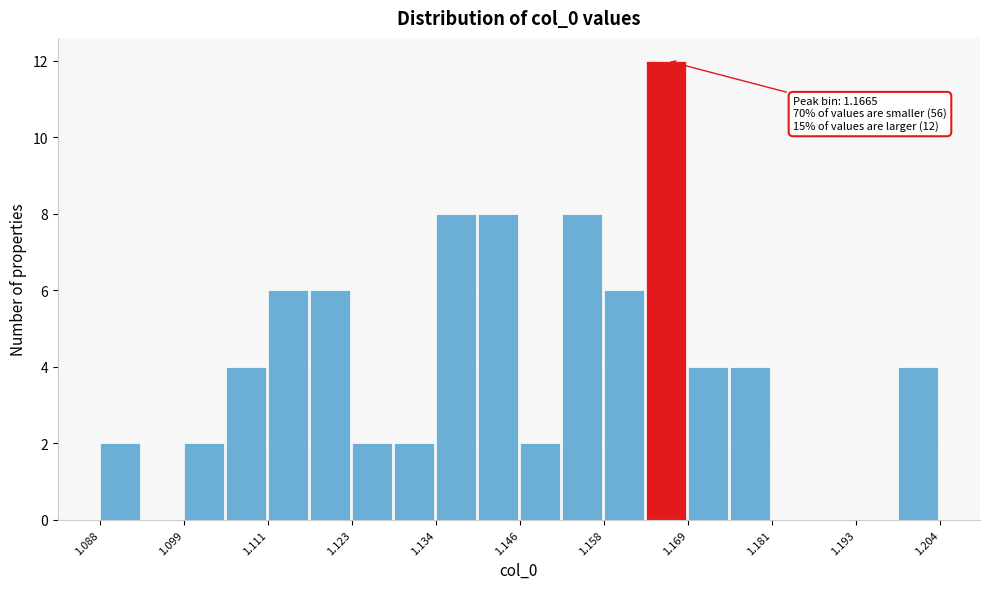

Around what value on the x-axis is the tallest bar? Give the approximate position of its centre, as read against the axis.

1.166